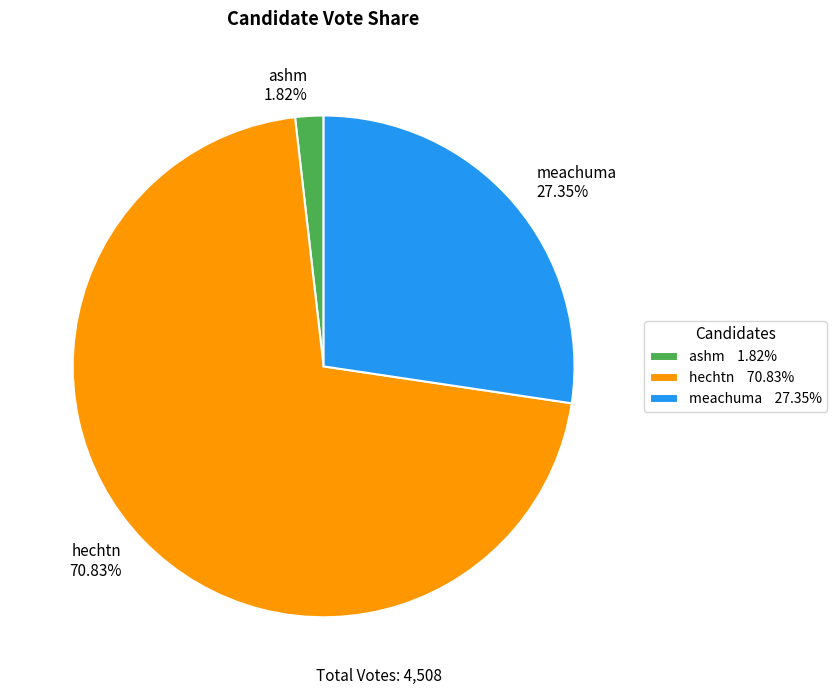

Which category has the smallest portion of the pie?

ashm